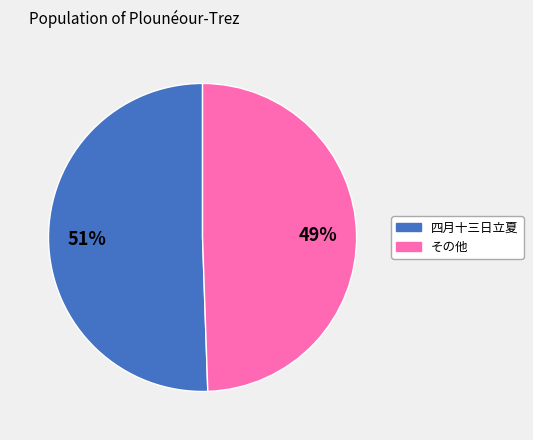

To the nearest percent, what is the average slice percentage?

50%